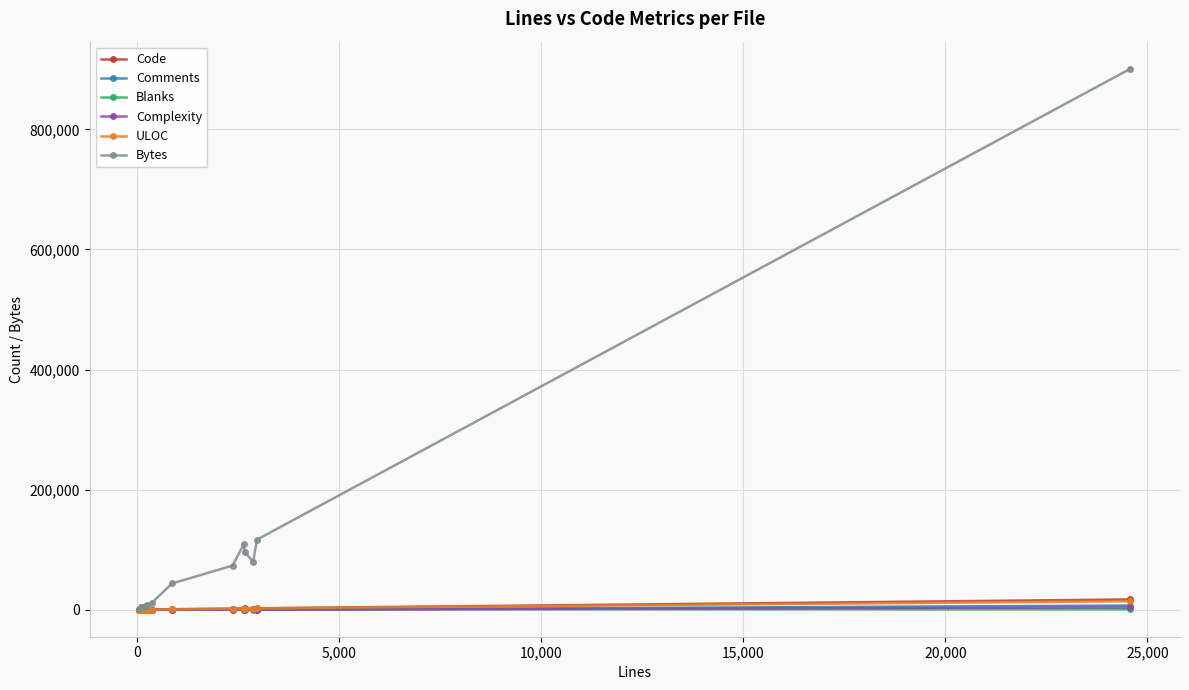

Which series has the largest total across all categories?

Bytes